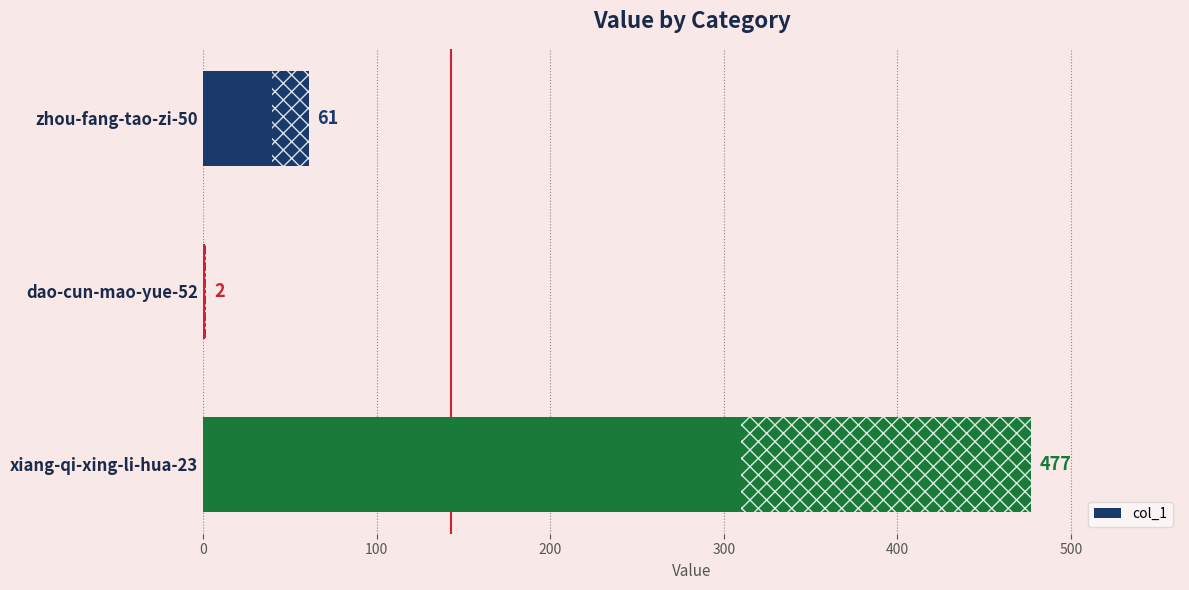

What is the value of the 2nd bar from the top?

2